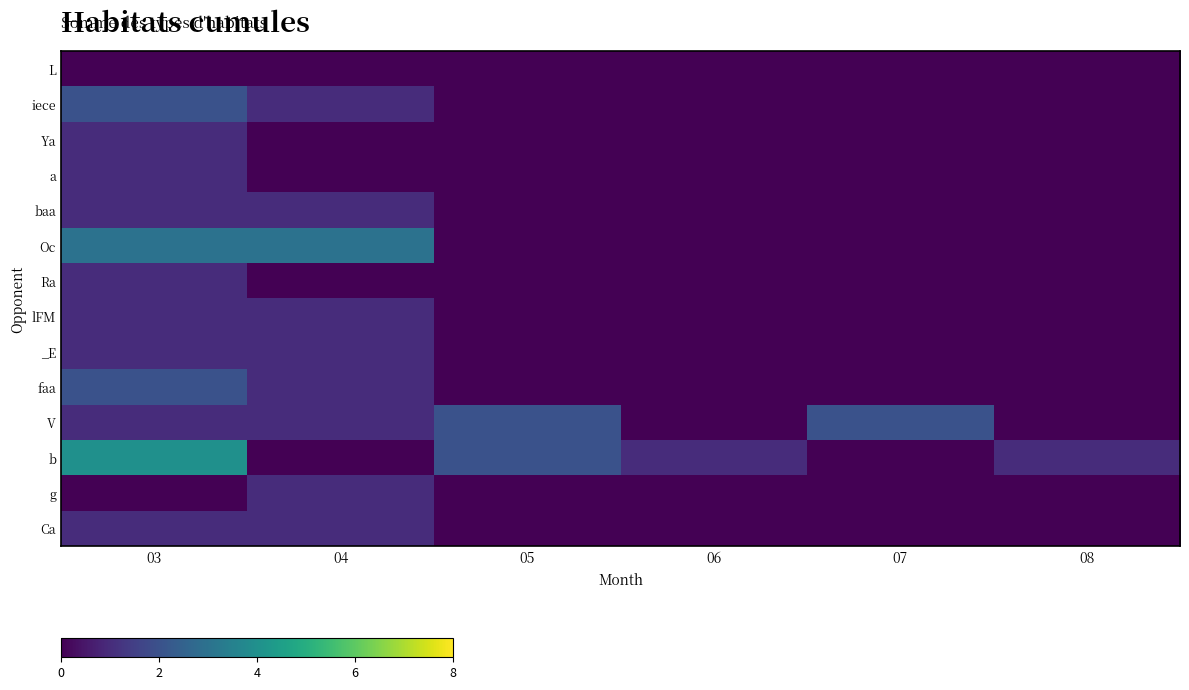

Count the number of data series in this chart.

14